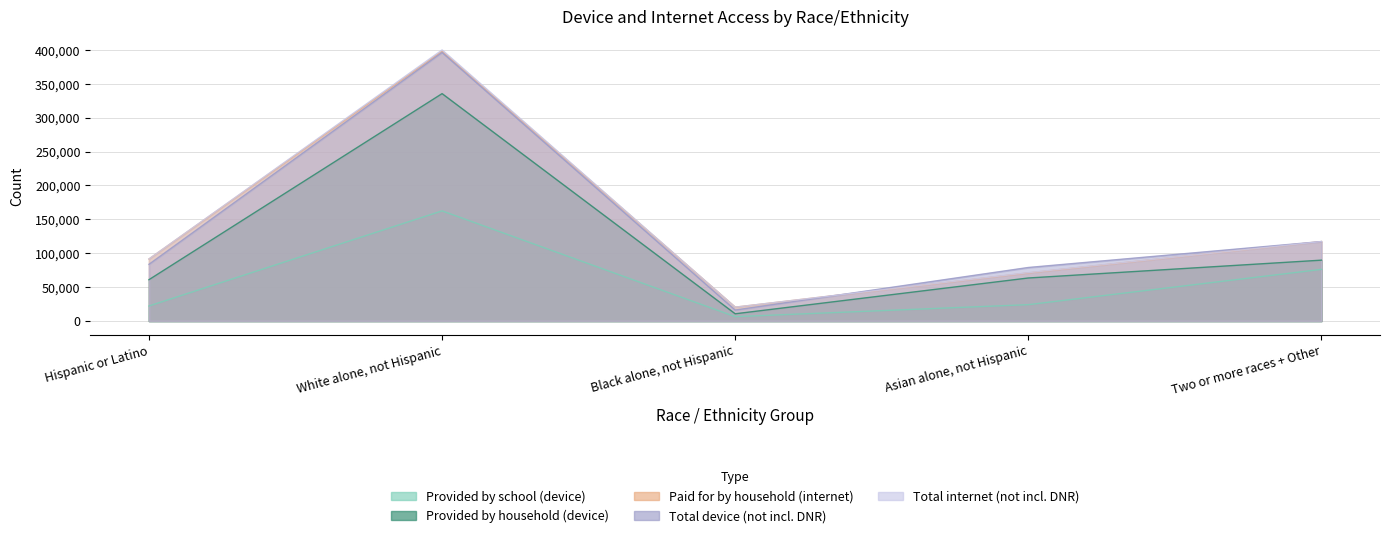

True or false: Total device (not incl. DNR) and Provided by school (device) intersect in this chart.

False